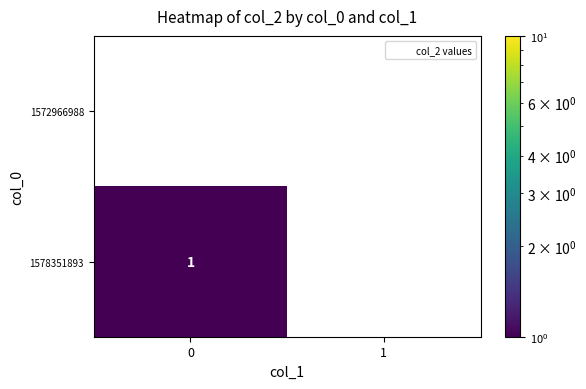

What is the difference between the highest and lowest values at 0?

1